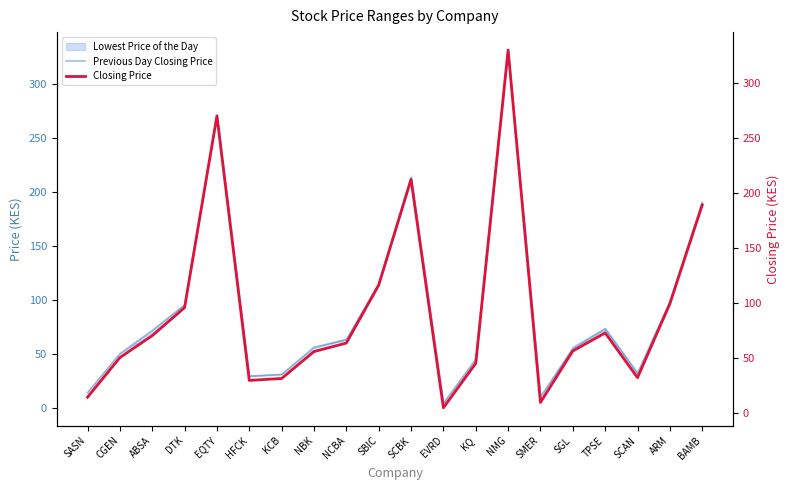

What value does the Previous Day Closing Price series have at SBIC?

114.0